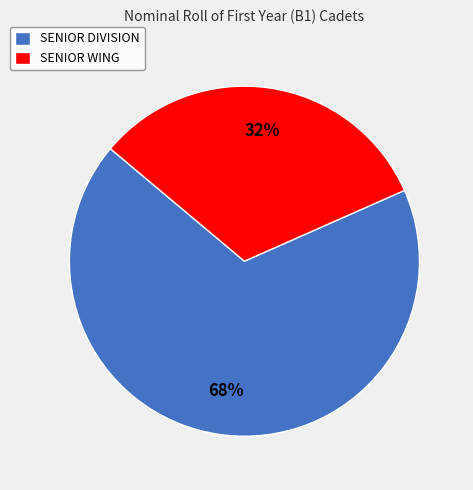

The SENIOR DIVISION slice represents 68% of the pie. True or false?

True